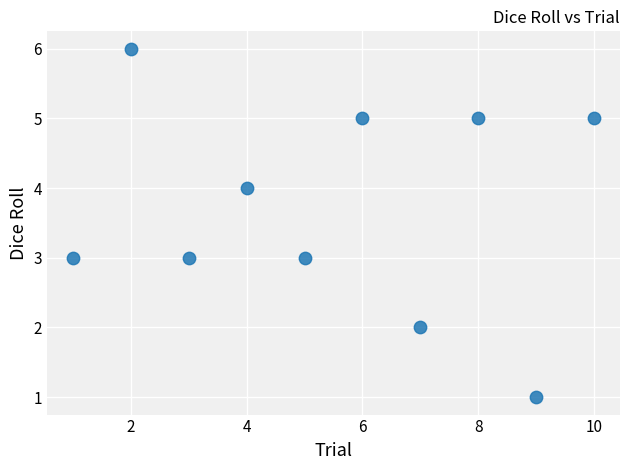

What is the average Y value?

4